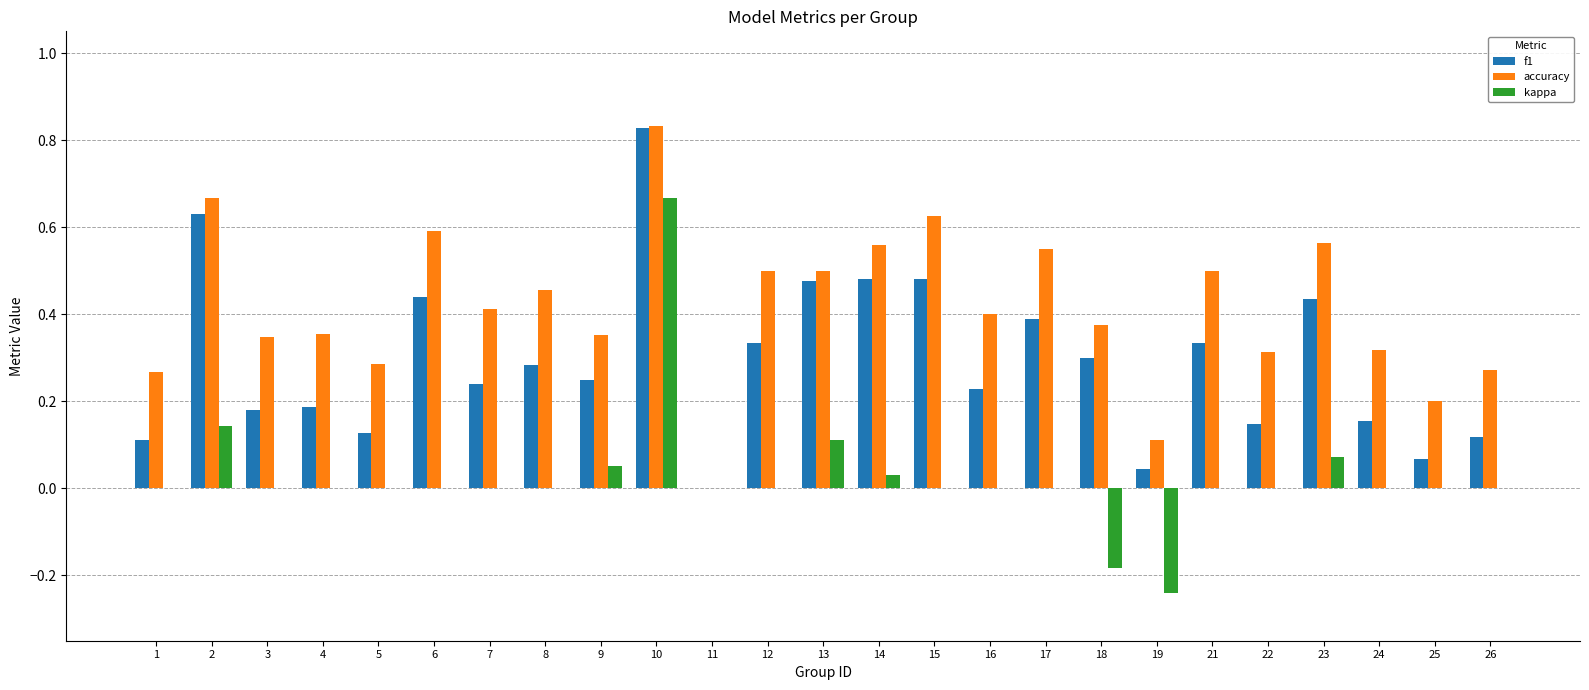

How many values in the accuracy series exceed 0?

24